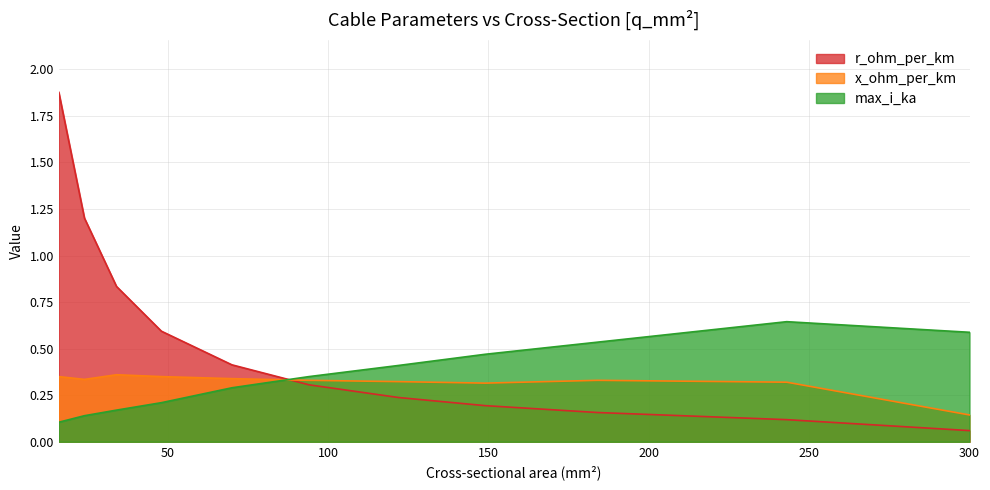

At 149, list the series in order from largest to smallest.

max_i_ka, x_ohm_per_km, r_ohm_per_km